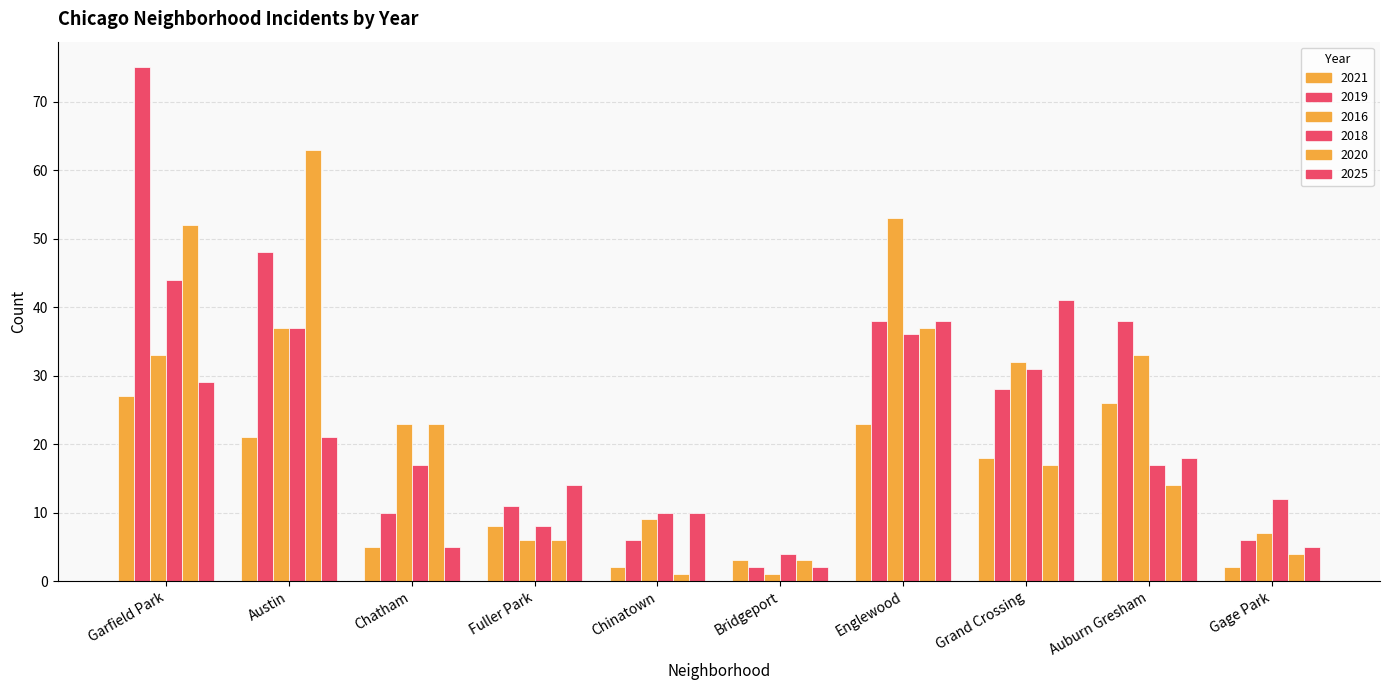

How many data points in 2016 are less than 32?

5